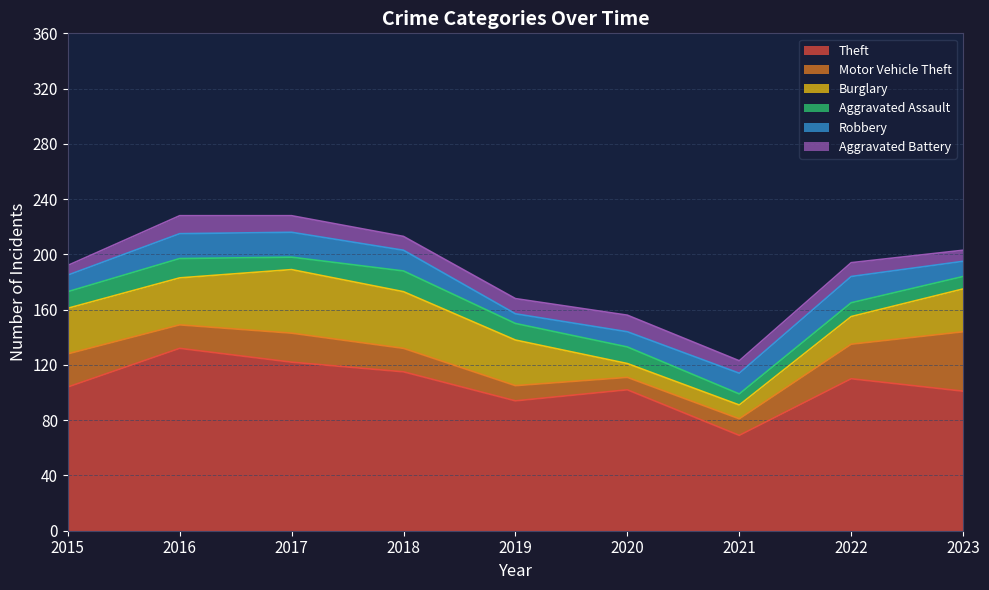

Which series ends up on top after the final intersection of Burglary and Aggravated Battery?

Burglary